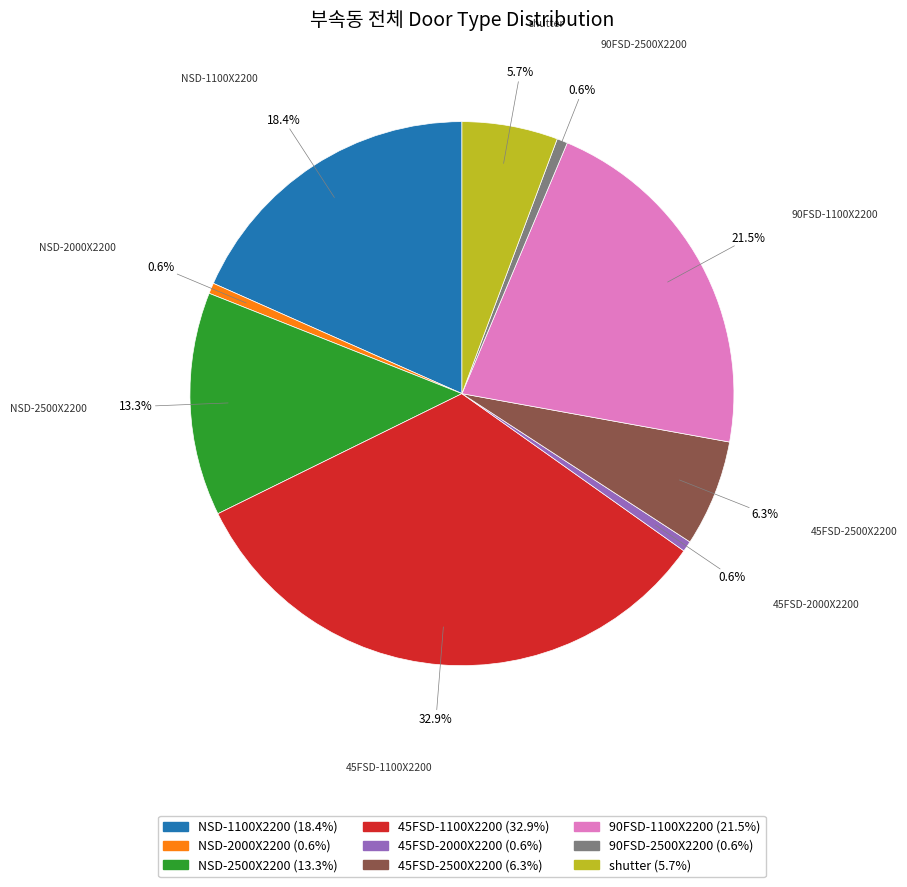

Does any single category account for the majority?

No